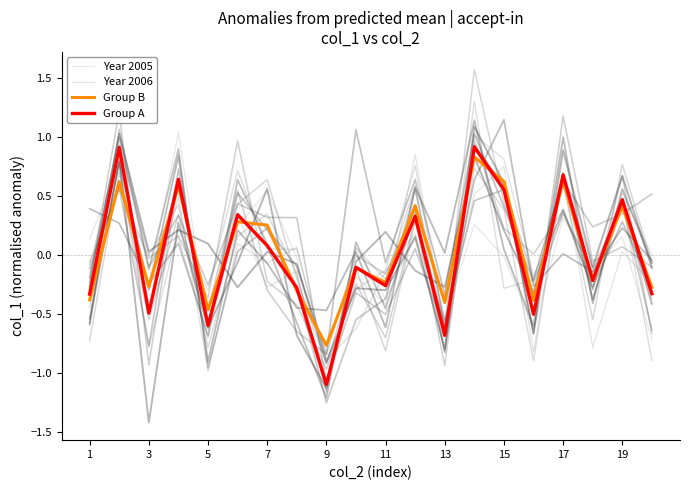

What is the difference between the highest and lowest values at 3?

0.3